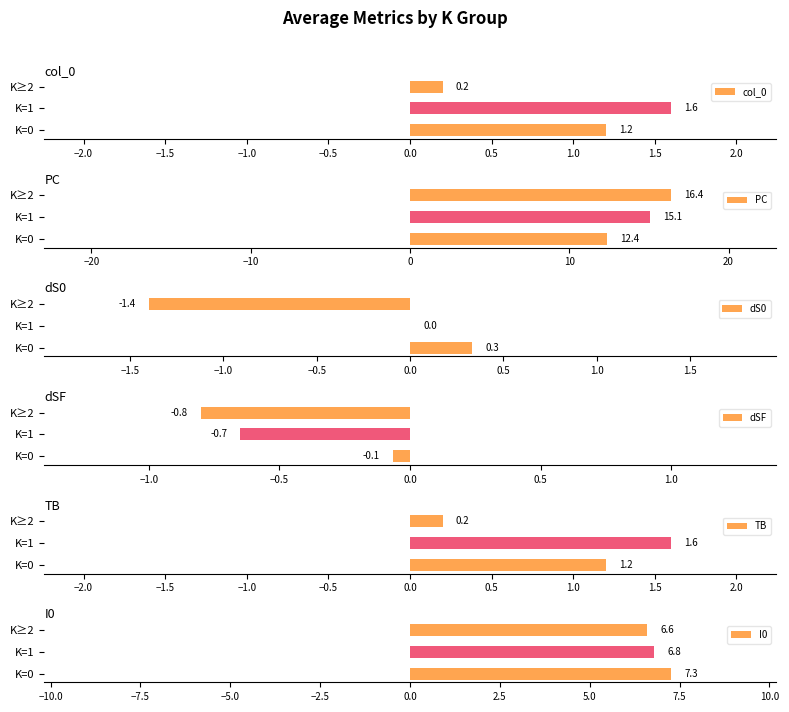

What is the value of the dS0 bar at the 3rd from the left?

-1.4